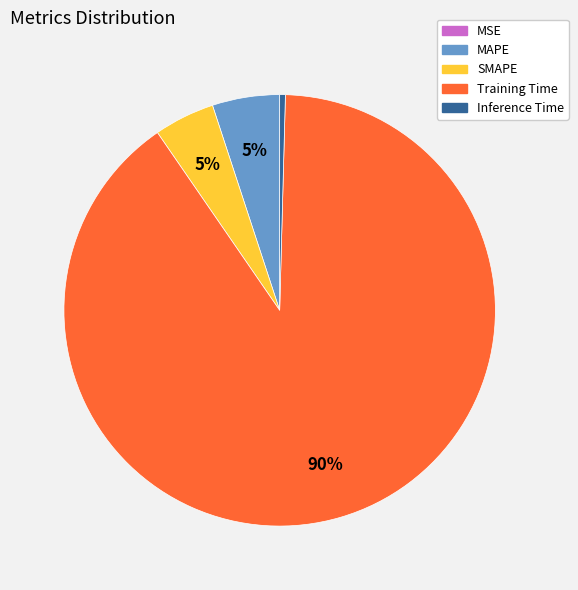

Which has a higher value, Training Time or Inference Time?

Training Time